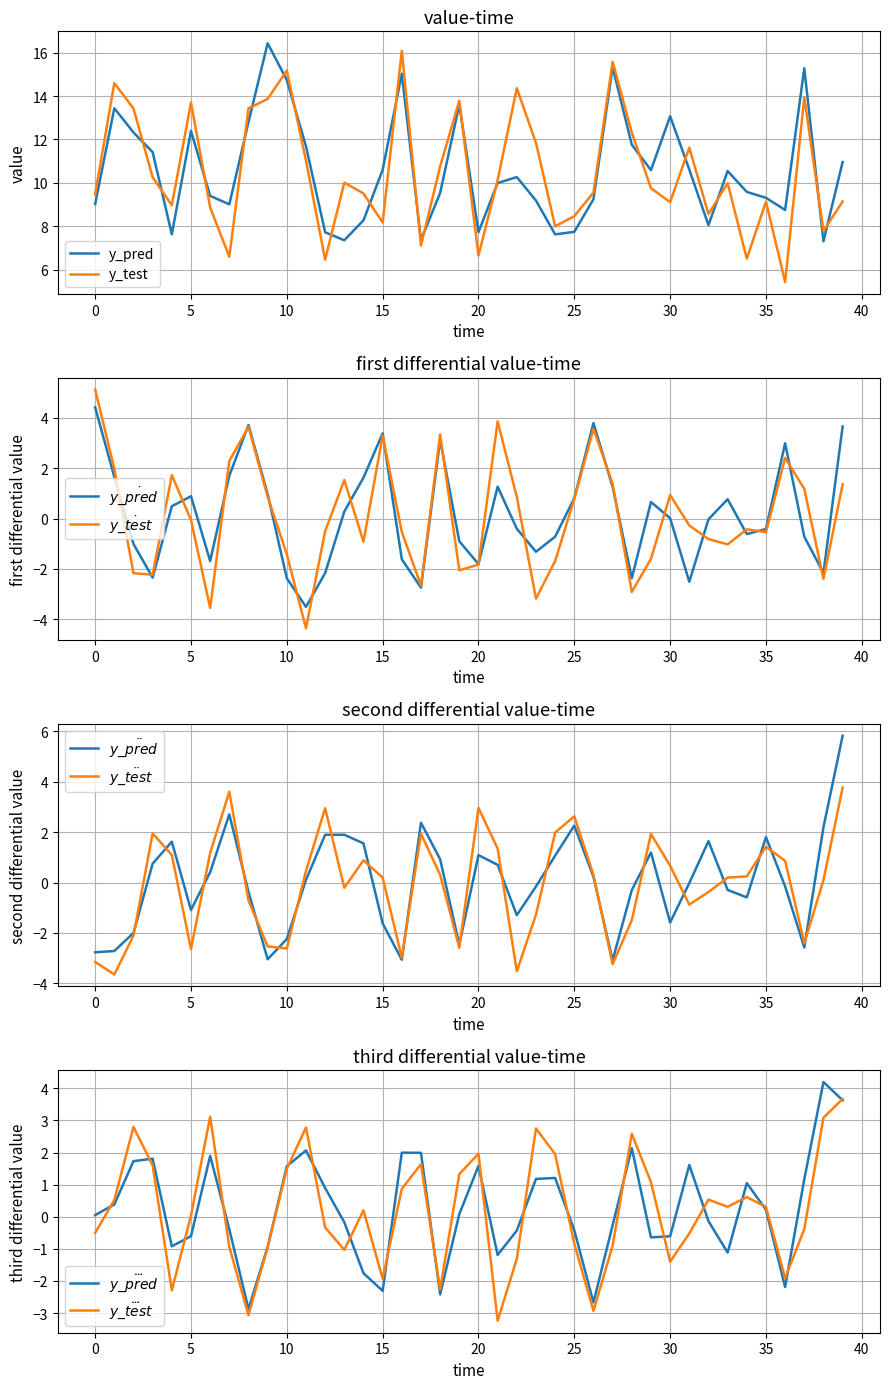

What is the lowest value of the y_pred series?

7.3